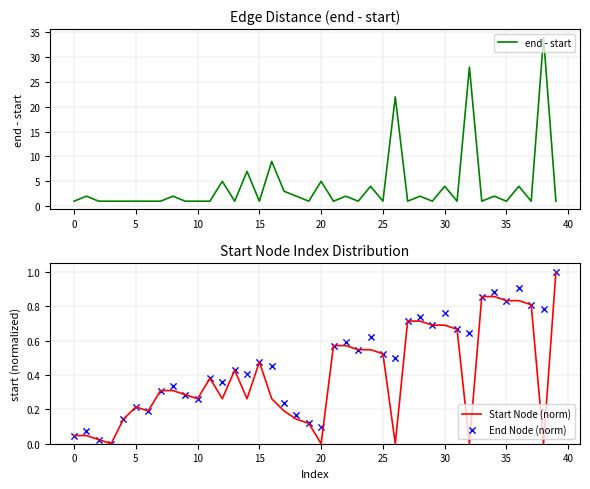

What are all the series names shown in the legend?

end - start, Start Node (norm), End Node (norm)